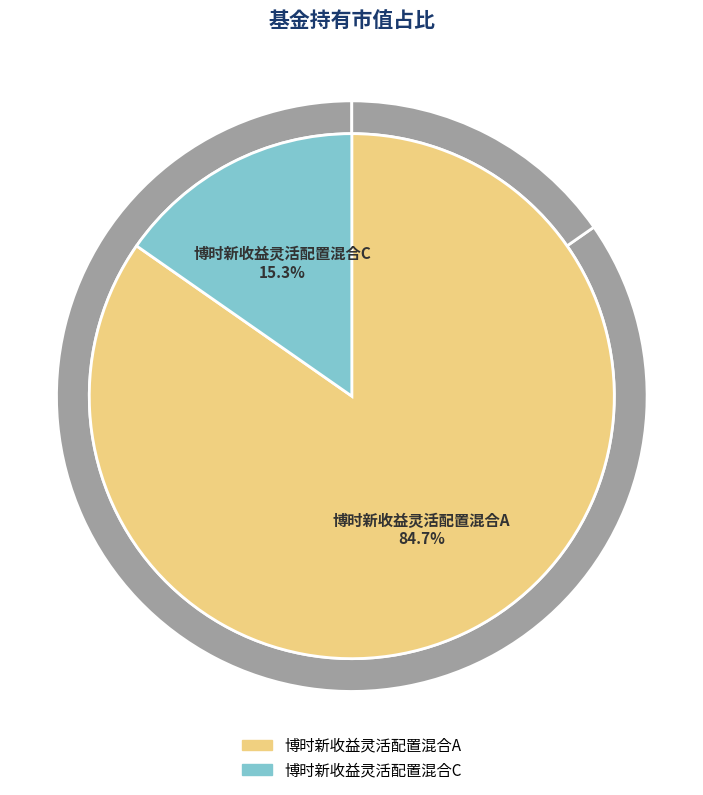

Which has a higher value, 博时新收益灵活配置混合C or 博时新收益灵活配置混合A?

博时新收益灵活配置混合A